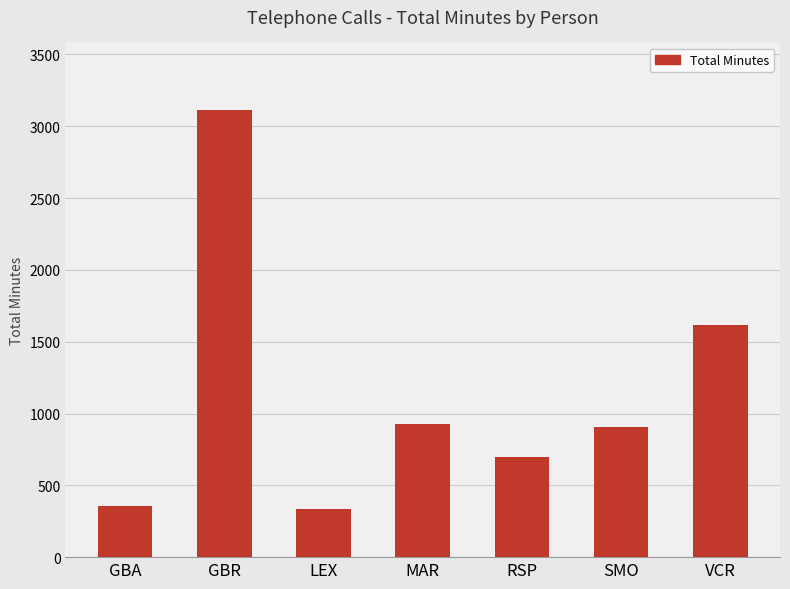

What is the difference between the values at GBA and GBR?

2757